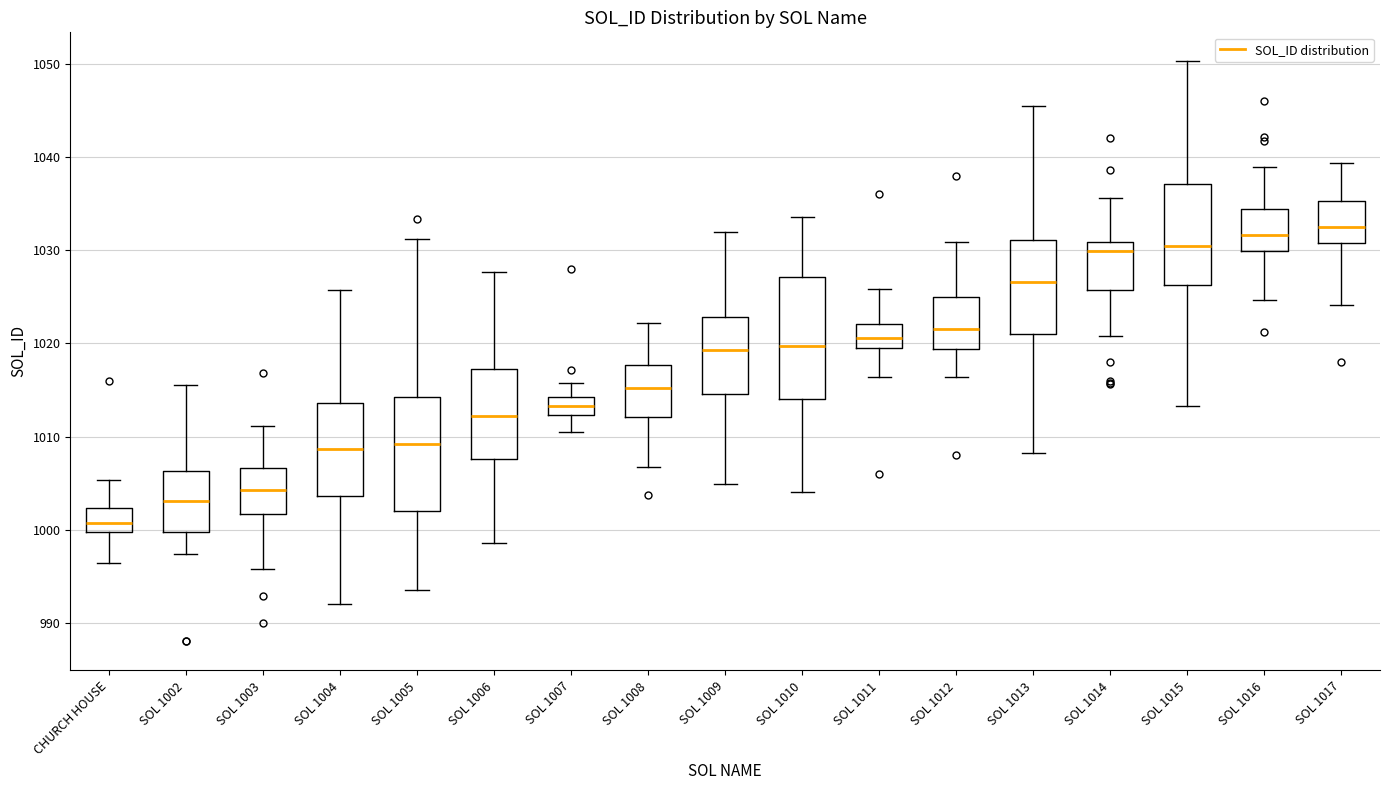

Which box has the lowest median line?

CHURCH HOUSE